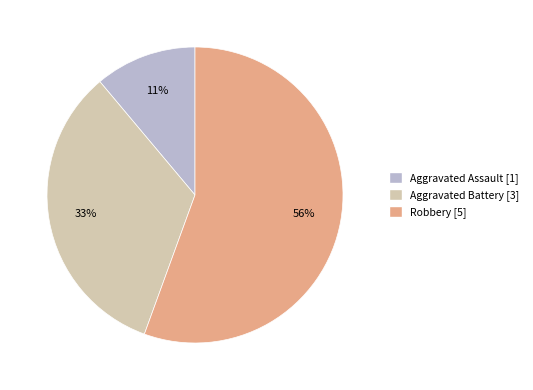

Is there any slice that represents more than half of the pie?

Yes